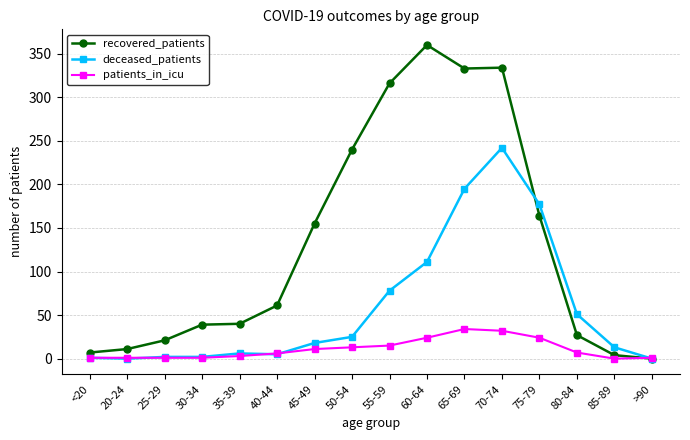

Rank the series by their maximum value, from lowest to highest.

patients_in_icu, deceased_patients, recovered_patients